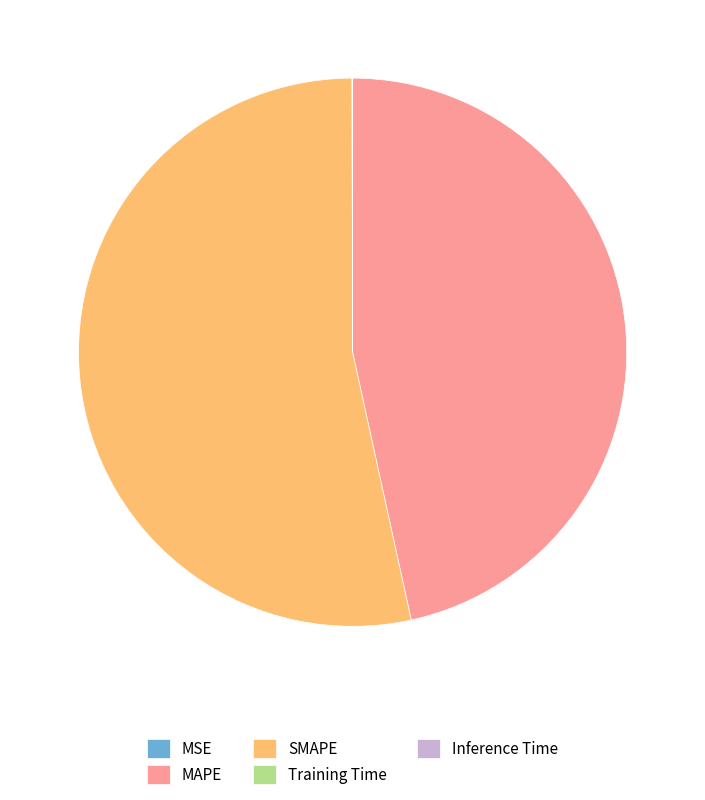

Is there a majority slice in this chart?

Yes